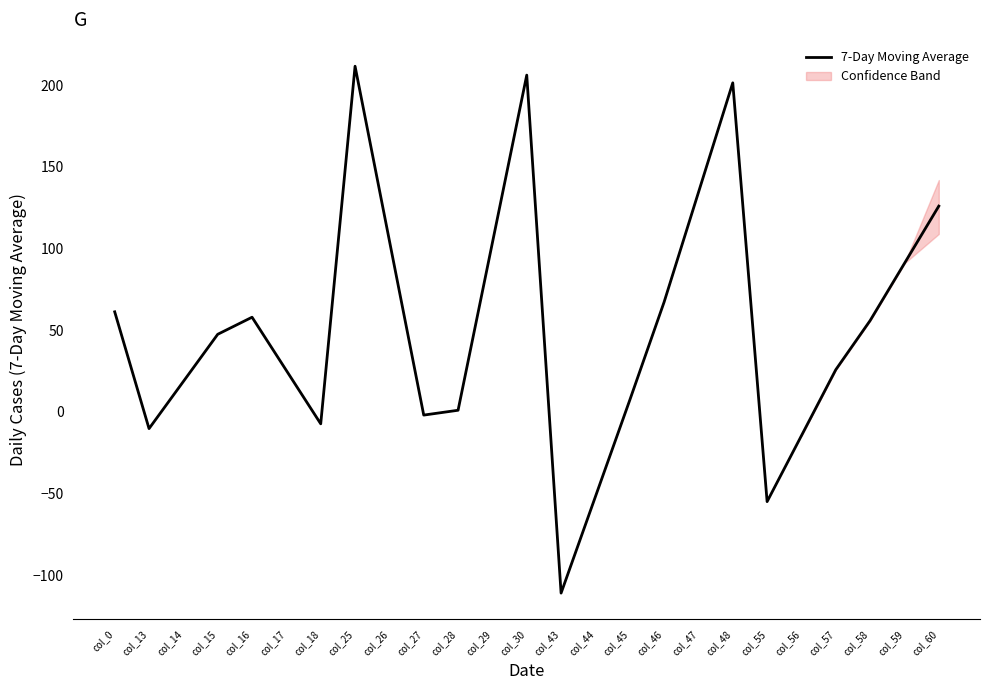

Rank the categories by value from highest to lowest.

col_25, col_30, col_48, col_47, col_60, col_26, col_29, col_59, col_46, col_0, col_16, col_58, col_15, col_57, col_17, col_14, col_45, col_28, col_27, col_18, col_13, col_56, col_44, col_55, col_43